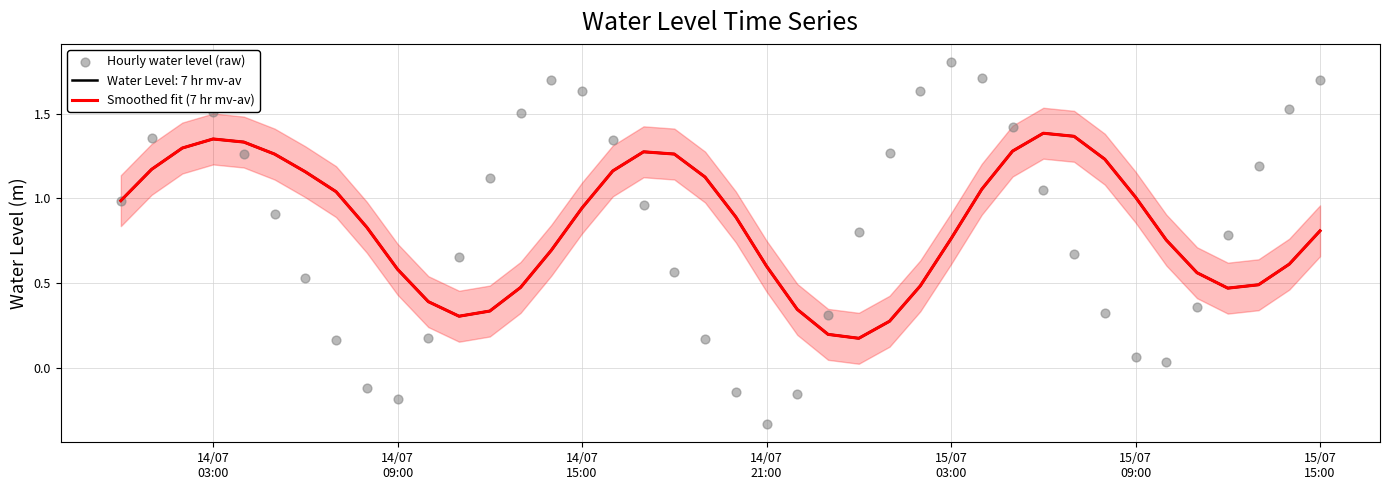

Which series reaches the maximum Y coordinate?

Hourly water level (raw)